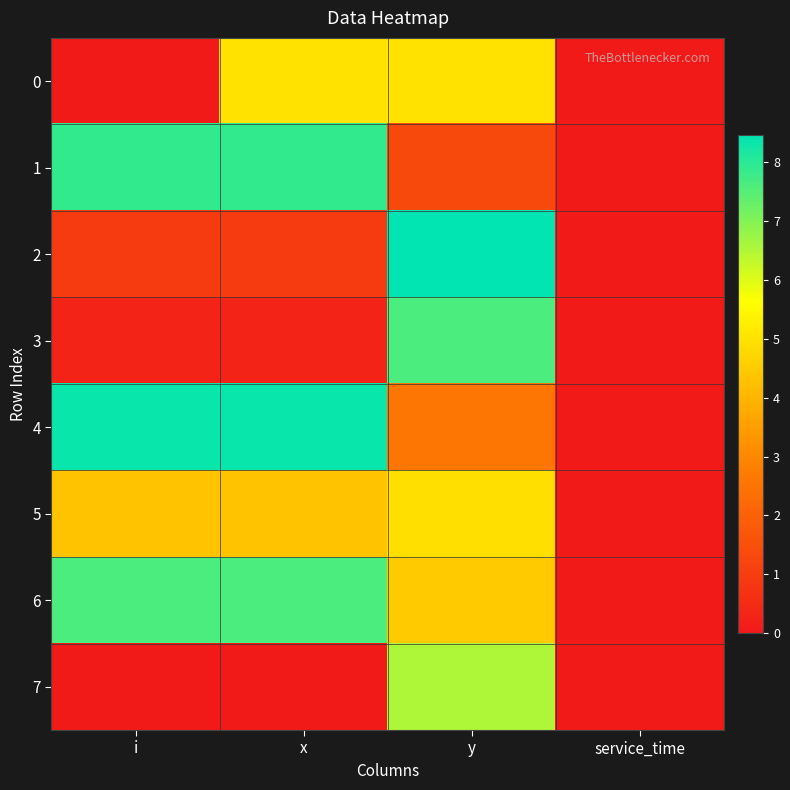

At how many categories does at least one series exceed 7?

3